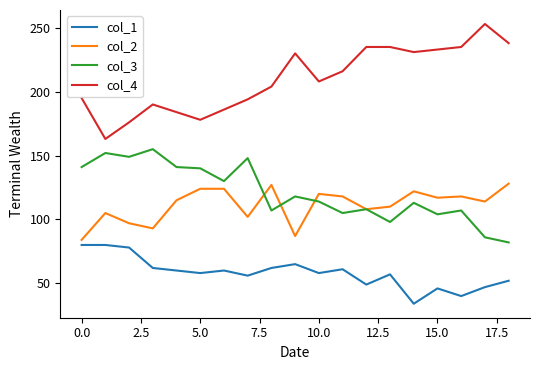

List the series in order of their peak value, highest first.

col_4, col_3, col_2, col_1